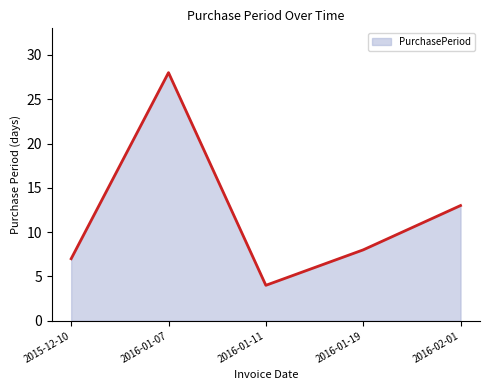

Which category has the lowest value across all series?

2016-01-11